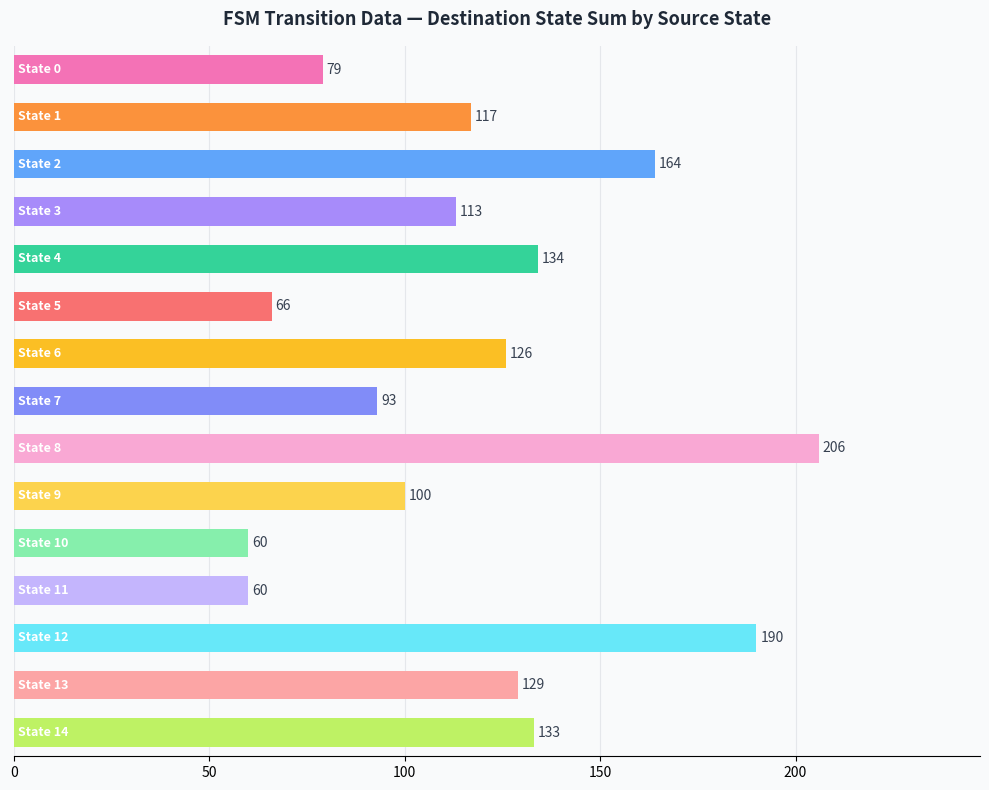

Reading bottom to top, transcribe all the data shown in this chart.

133	129	190	60	60	100	206	93	126	66	134	113	164	117	79